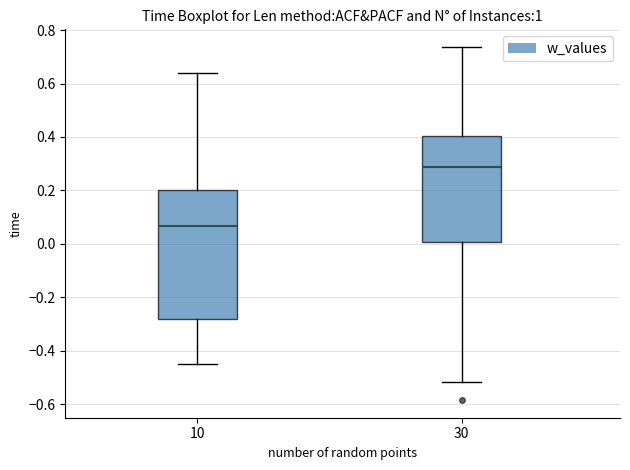

Reading left to right, read every box against the y-axis: the position of its median line, the range the box covers, and the ends of its whiskers. The values are not printed on the chart, so give them approximately, as read against the axis.

10: median 0.06, box -0.28 to 0.20, whiskers -0.46 to 0.64
30: median 0.28, box 0.00 to 0.40, whiskers -0.52 to 0.74